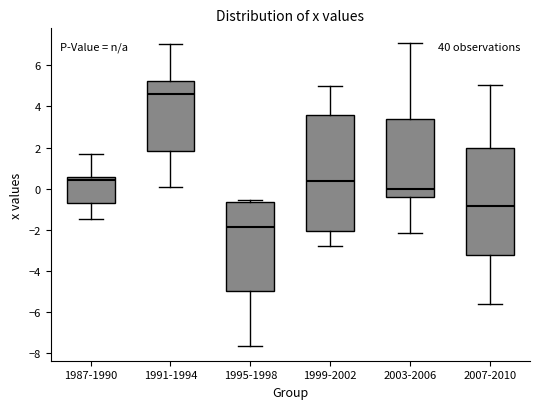

Reading left to right, read every box against the y-axis: the position of its median line, the range the box covers, and the ends of its whiskers. The values are not printed on the chart, so give them approximately, as read against the axis.

1987-1990: median 0.4, box -0.8 to 0.6, whiskers -1.4 to 1.6
1991-1994: median 4.6, box 1.8 to 5.2, whiskers 0.0 to 7.0
1995-1998: median -1.8, box -5.0 to -0.6, whiskers -7.6 to -0.6 (just above the box's upper edge)
1999-2002: median 0.4, box -2.0 to 3.6, whiskers -2.8 to 5.0
2003-2006: median 0.0, box -0.4 to 3.4, whiskers -2.2 to 7.0
2007-2010: median -0.8, box -3.2 to 2.0, whiskers -5.6 to 5.0